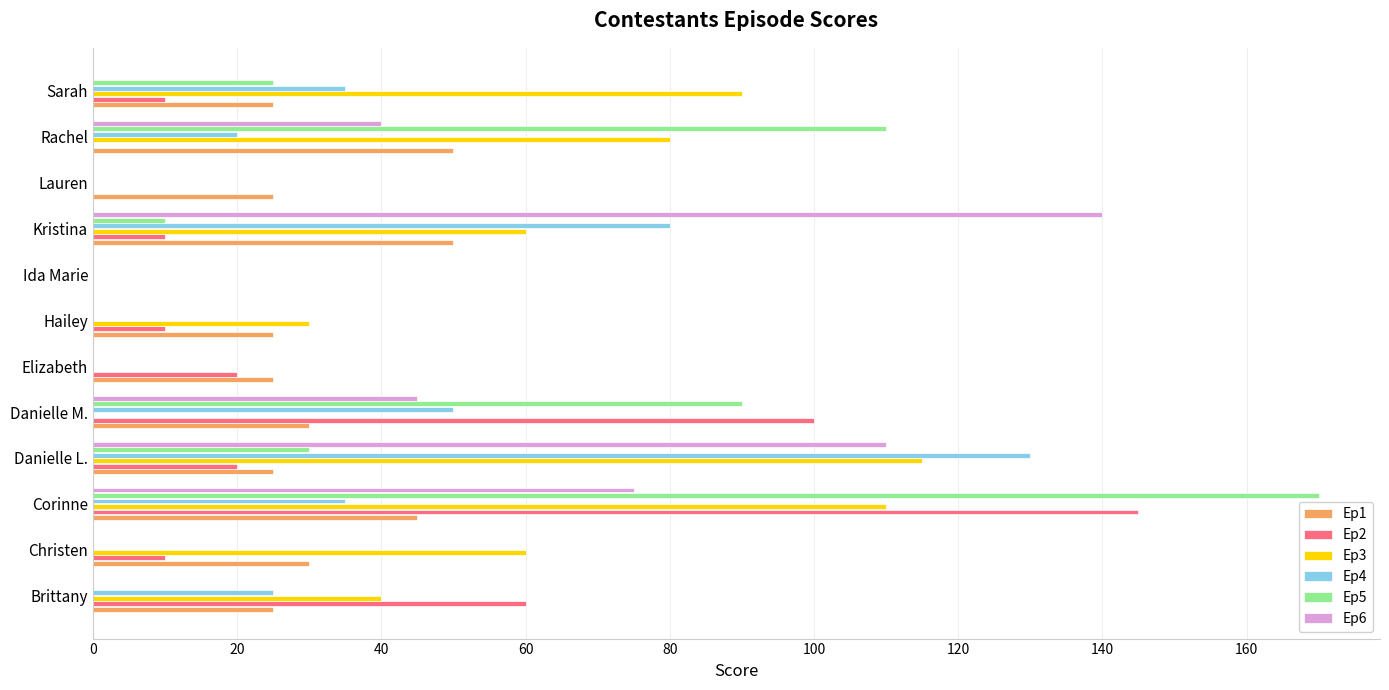

Between Brittany and Kristina, which series saw the biggest shift?

Ep6